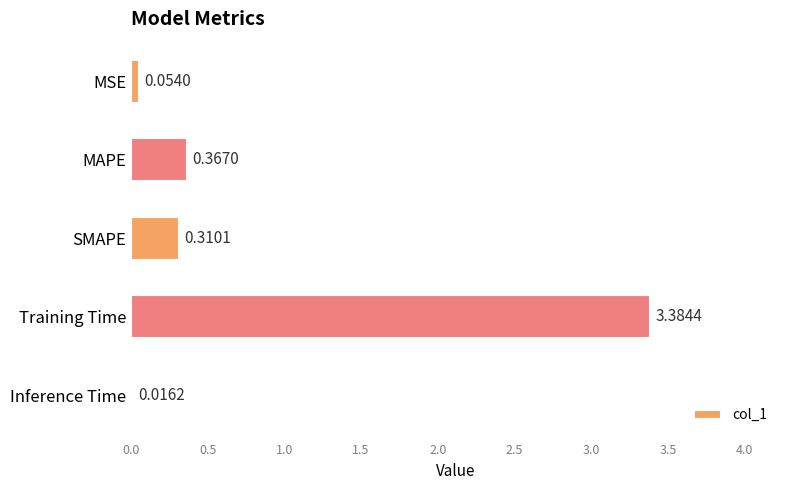

Rank the categories by value from lowest to highest.

Inference Time, MSE, SMAPE, MAPE, Training Time